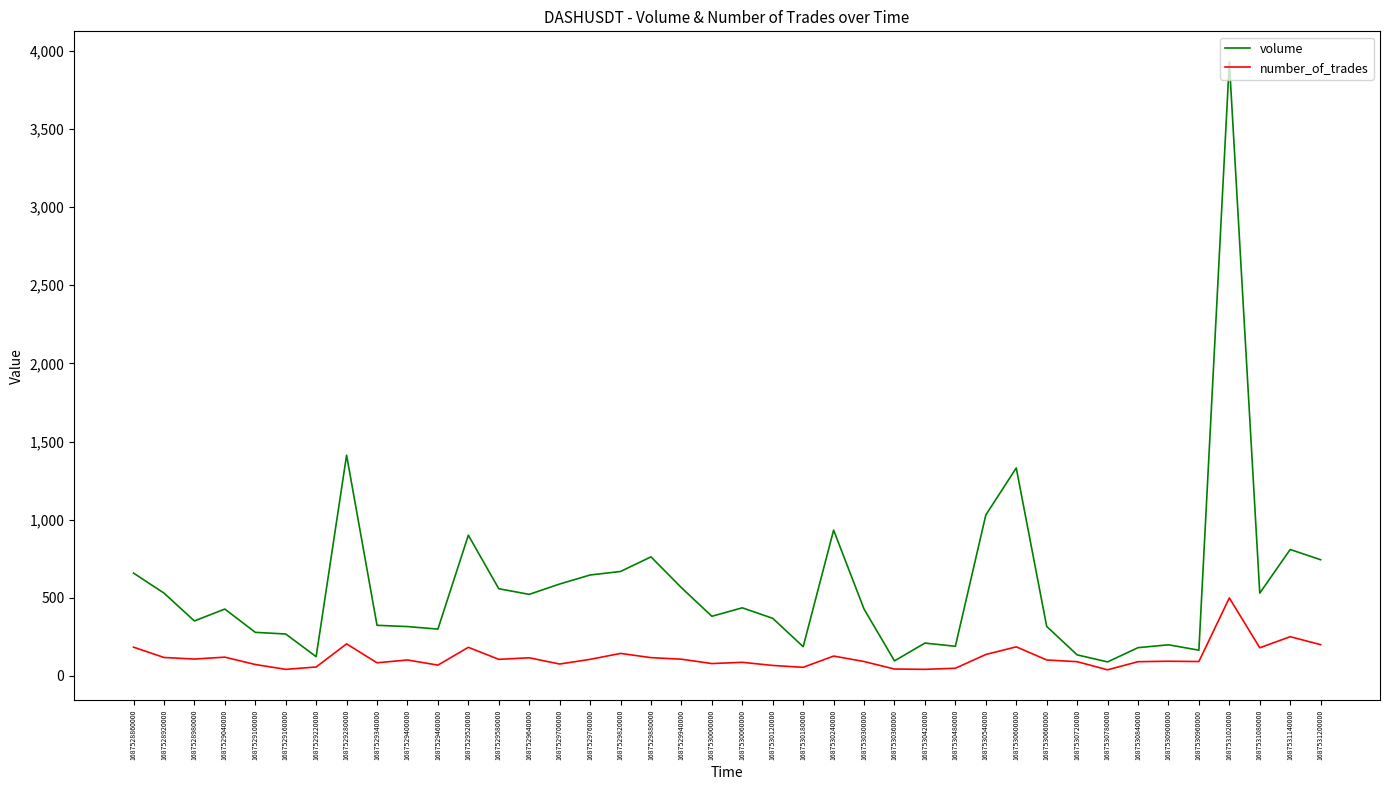

What is the average value of the volume series?

572.1